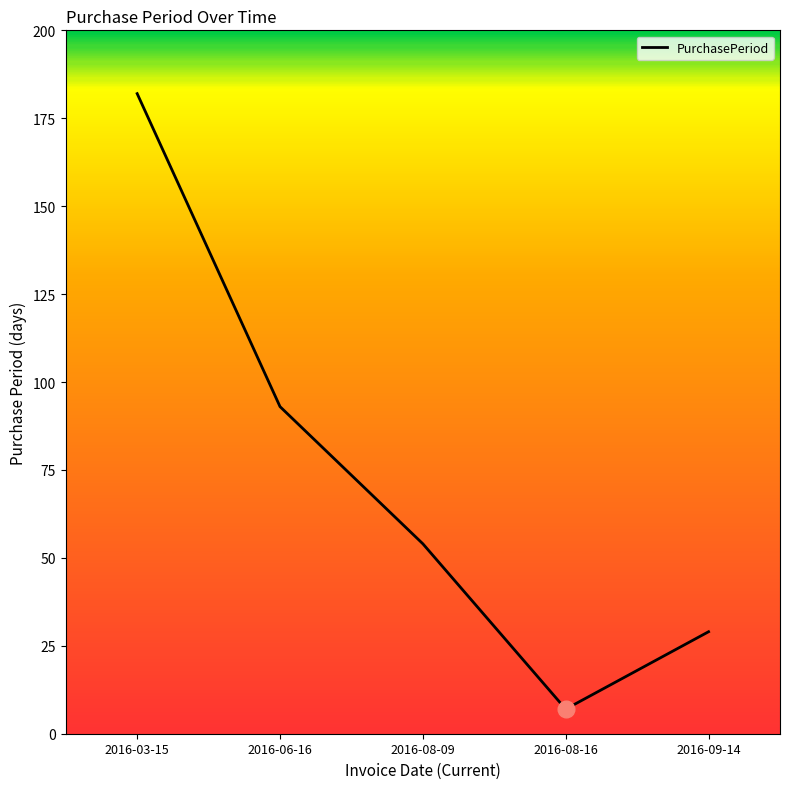

What is the difference between the values at 2016-06-16 and 2016-03-15?

89